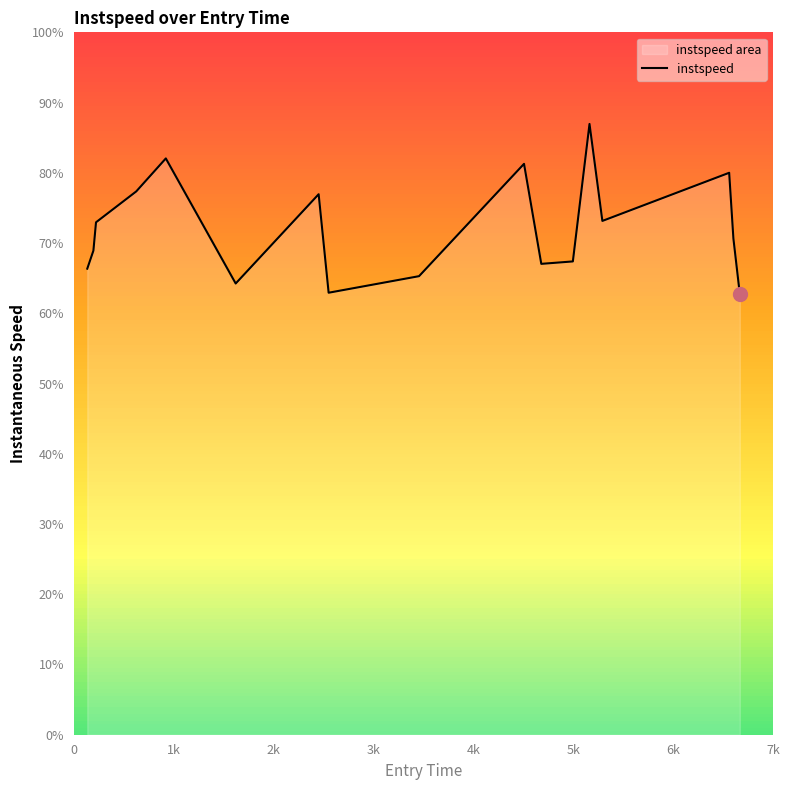

How many data points does each series have?

17